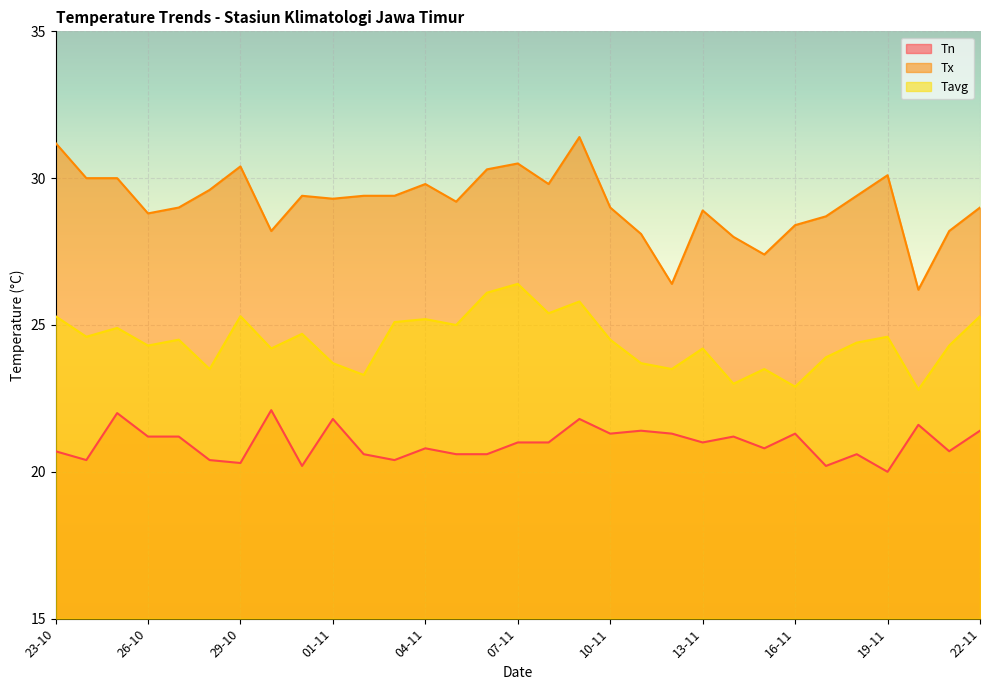

Reading left to right, extract all data points from this chart.

Tn: 20.7	20.4	22.0	21.2	21.2	20.4	20.3	22.1	20.2	21.8	20.6	20.4	20.8	20.6	20.6	21.0	21.0	21.8	21.3	21.4	21.3	21.0	21.2	20.8	21.3	20.2	20.6	20.0	21.6	20.7	21.4
Tx: 31.2	30.0	30.0	28.8	29.0	29.6	30.4	28.2	29.4	29.3	29.4	29.4	29.8	29.2	30.3	30.5	29.8	31.4	29.0	28.1	26.4	28.9	28.0	27.4	28.4	28.7	29.4	30.1	26.2	28.2	29.0
Tavg: 25.3	24.6	24.9	24.3	24.5	23.5	25.3	24.2	24.7	23.7	23.3	25.1	25.2	25.0	26.1	26.4	25.4	25.8	24.5	23.7	23.5	24.2	23.0	23.5	22.9	23.9	24.4	24.6	22.8	24.3	25.3